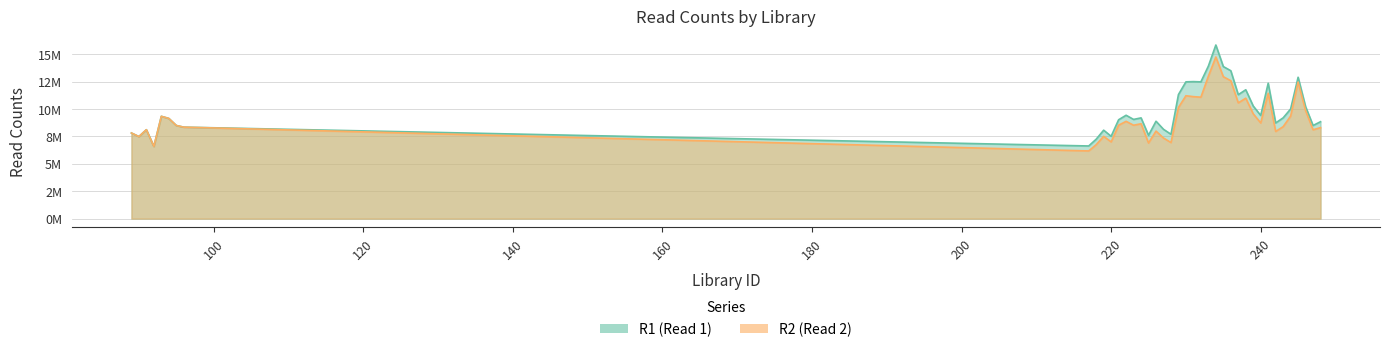

Which category has the highest value across all series?

234